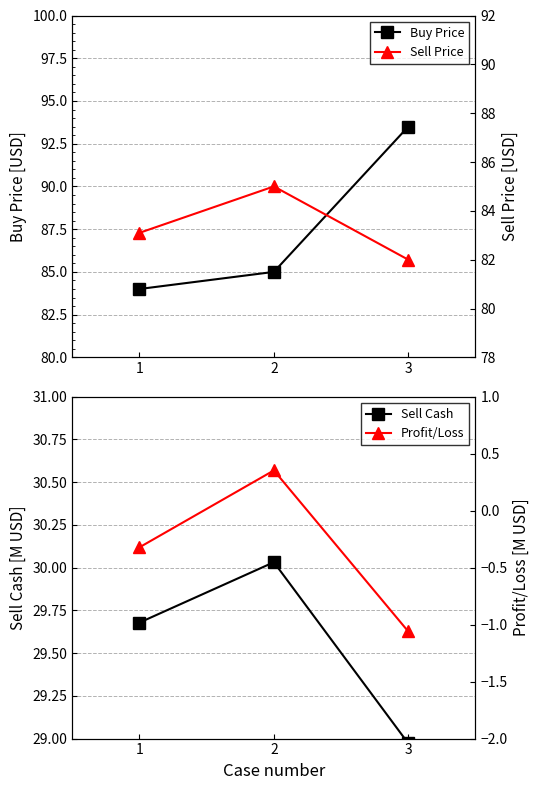

What is the average value of the Profit/Loss series?

-0.3